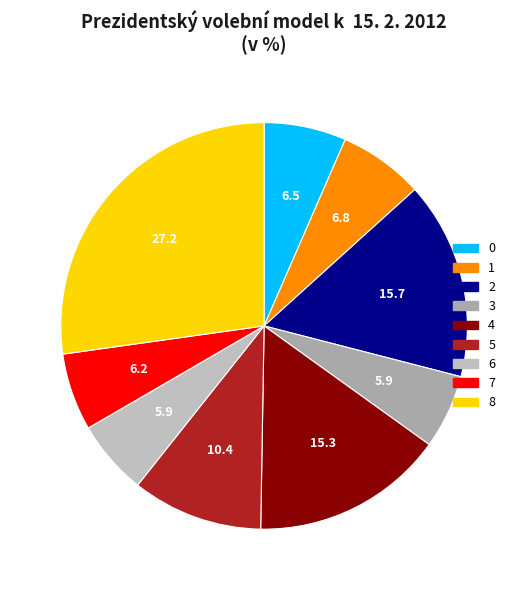

How many segments does this pie chart have?

9